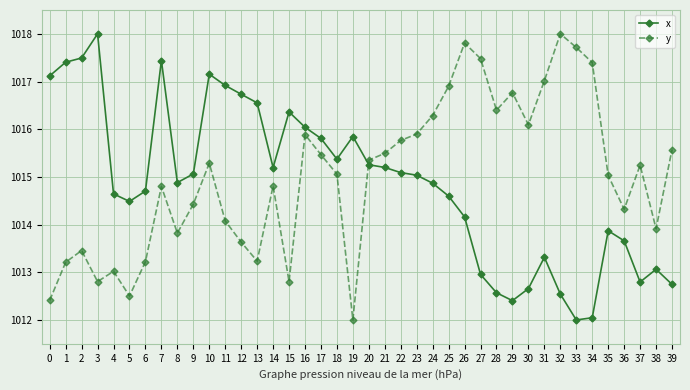

At how many categories does at least one series exceed 1014?

39